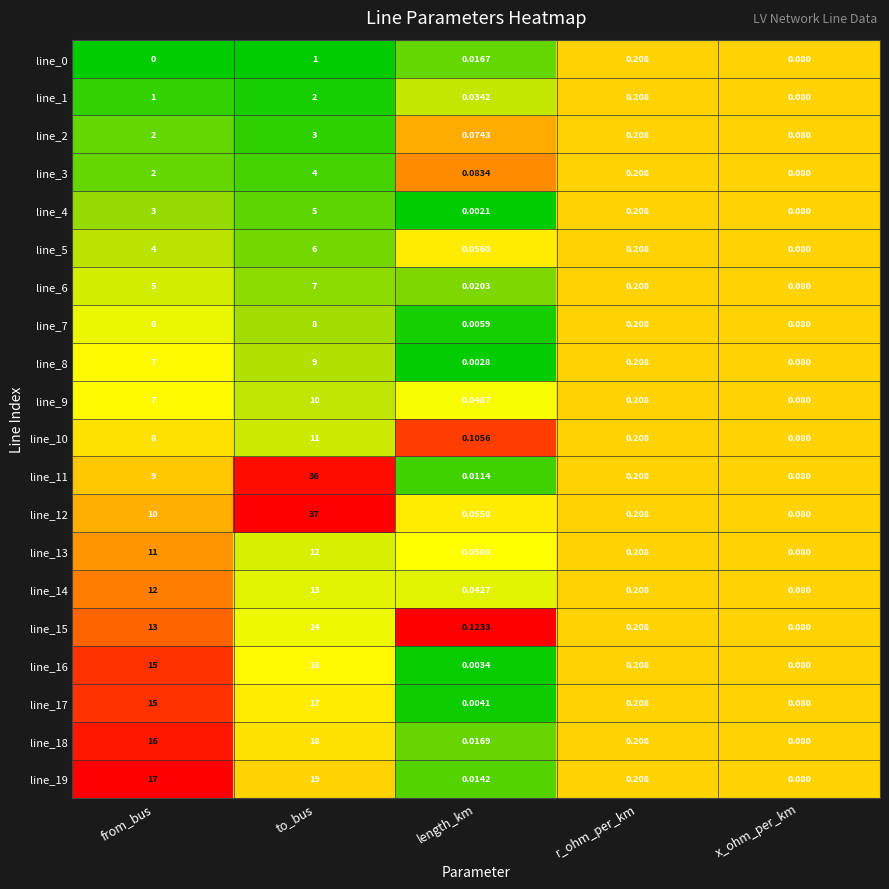

At which category is the sum across all series the highest?

to_bus